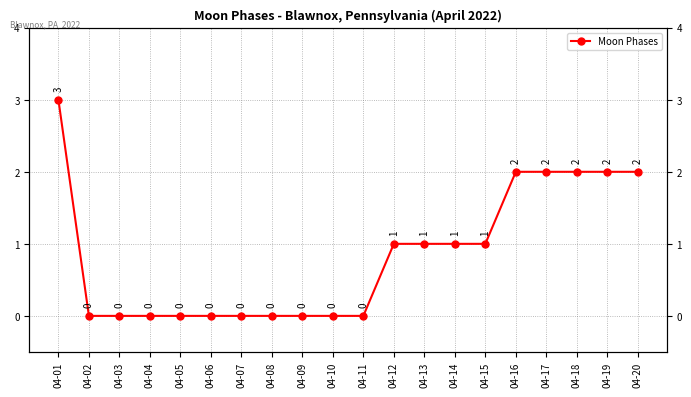

Reading left to right, extract all data points from this chart.

3	0	0	0	0	0	0	0	0	0	0	1	1	1	1	2	2	2	2	2